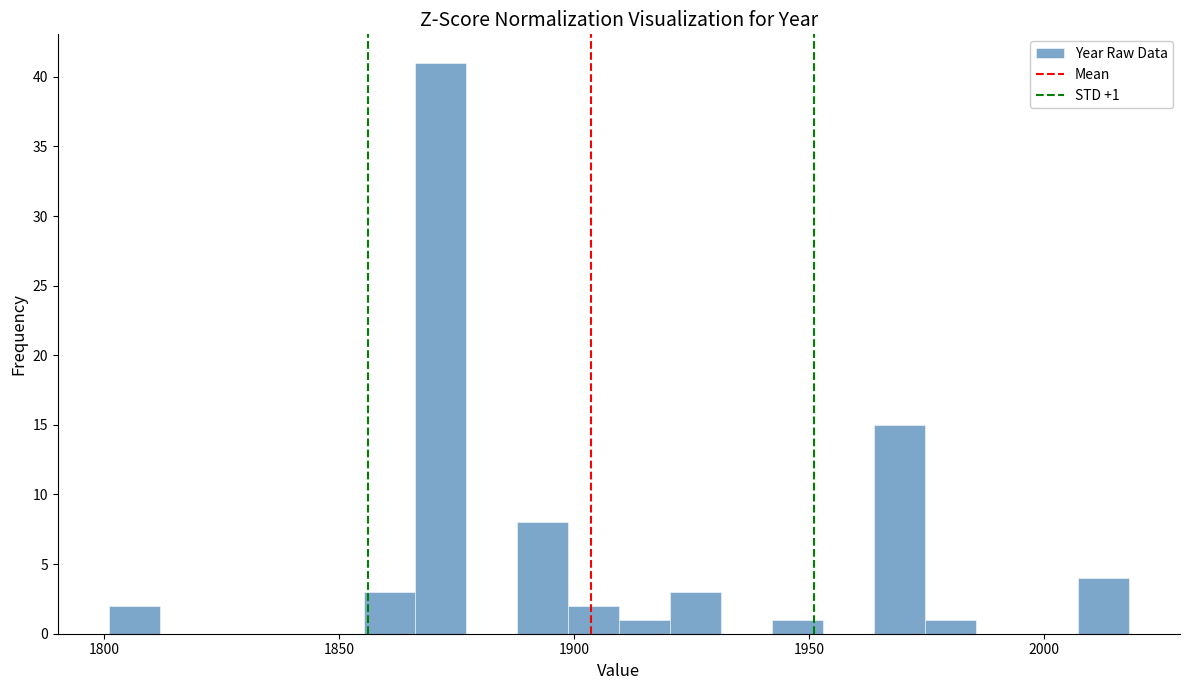

Read against the x-axis, roughly where is the centre of the tallest bar?

1870